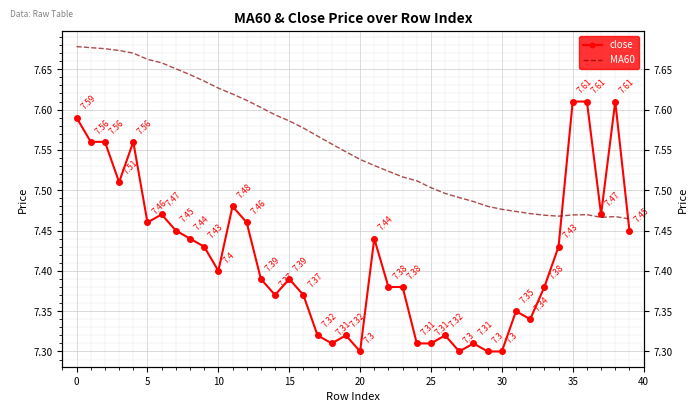

True or false: MA60 has a value of 7.7 at 0.

True